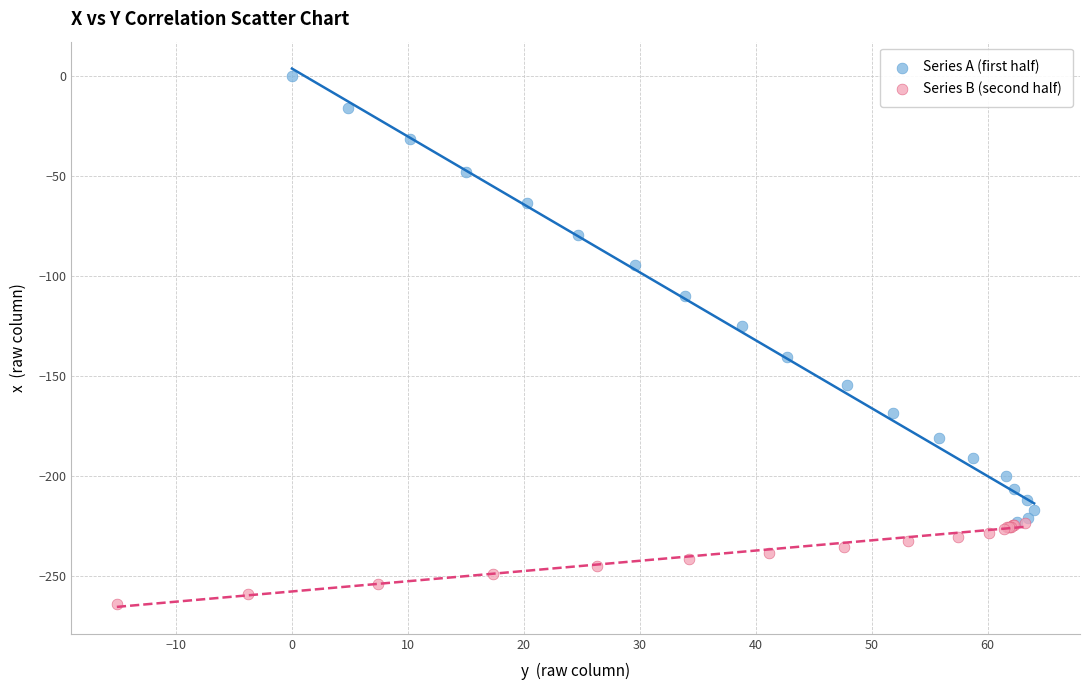

Which series contains the highest Y value?

Series A (first half)